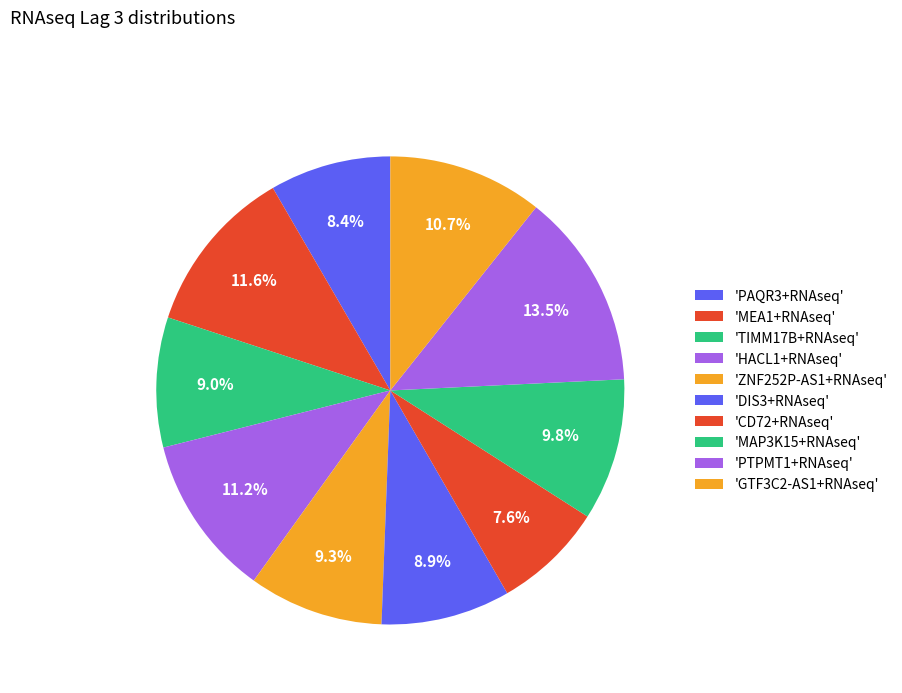

How many segments does this pie chart have?

10